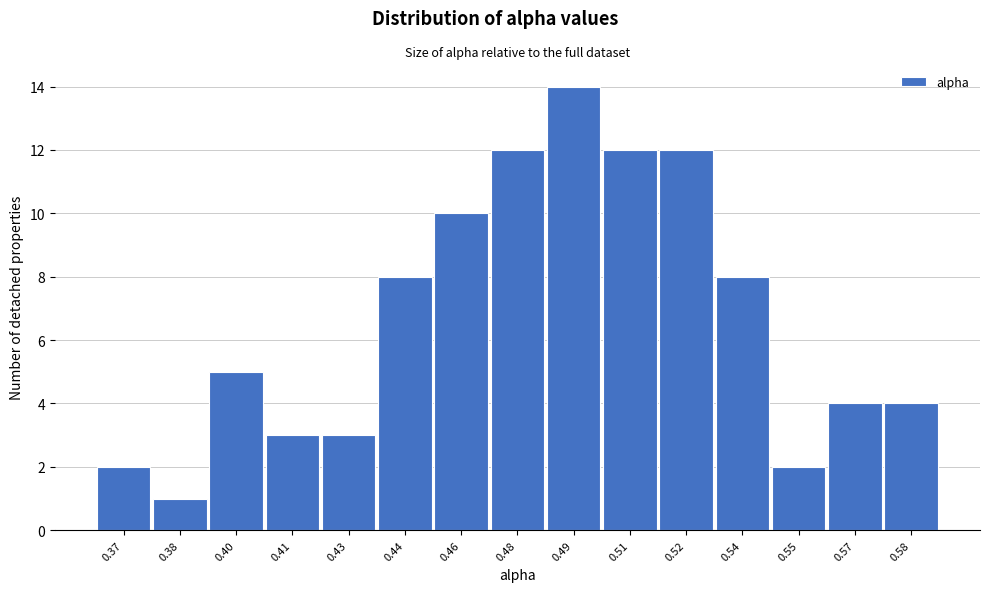

Reading left to right, transcribe all the data shown in this chart.

2	1	5	3	3	8	10	12	14	12	12	8	2	4	4